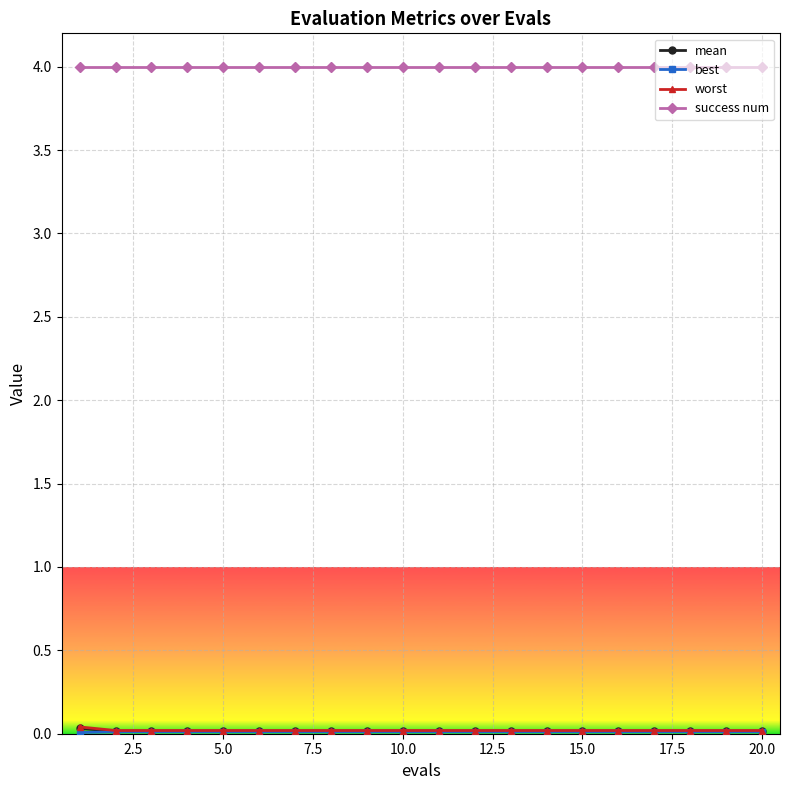

What is the greatest value displayed?

4.0